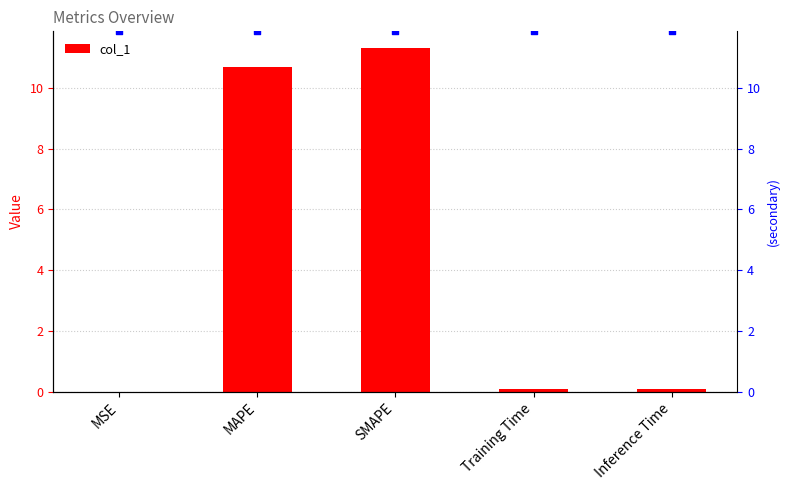

What is the total value across all series at MAPE?

22.6